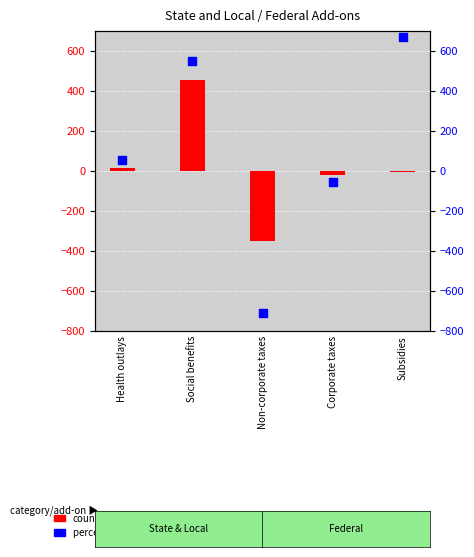

Which series contains the lowest Y value?

percentile rank within the sample